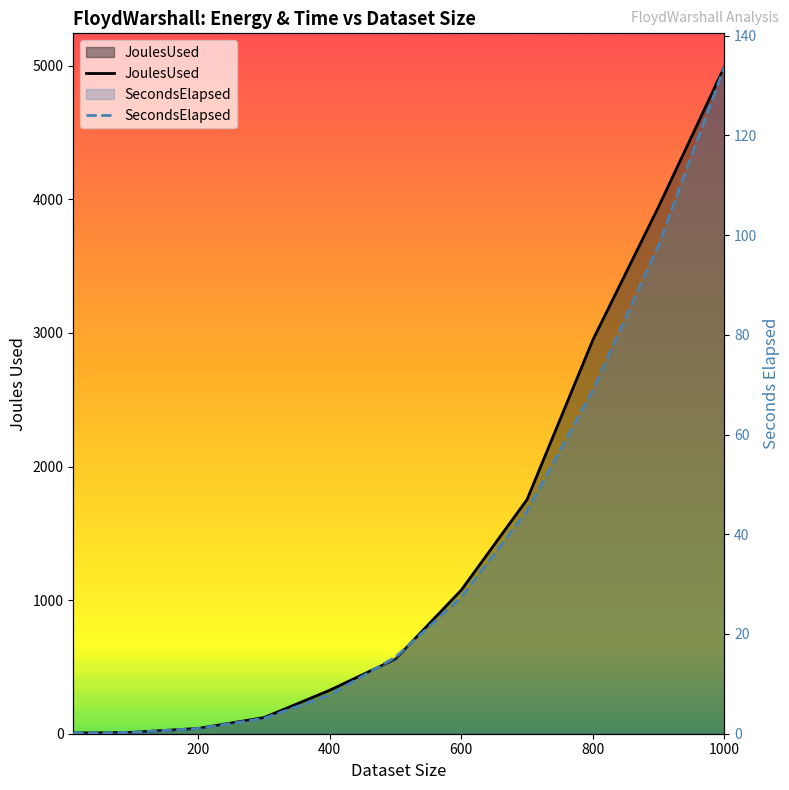

Does the chart display data point markers on the line(s)?

No